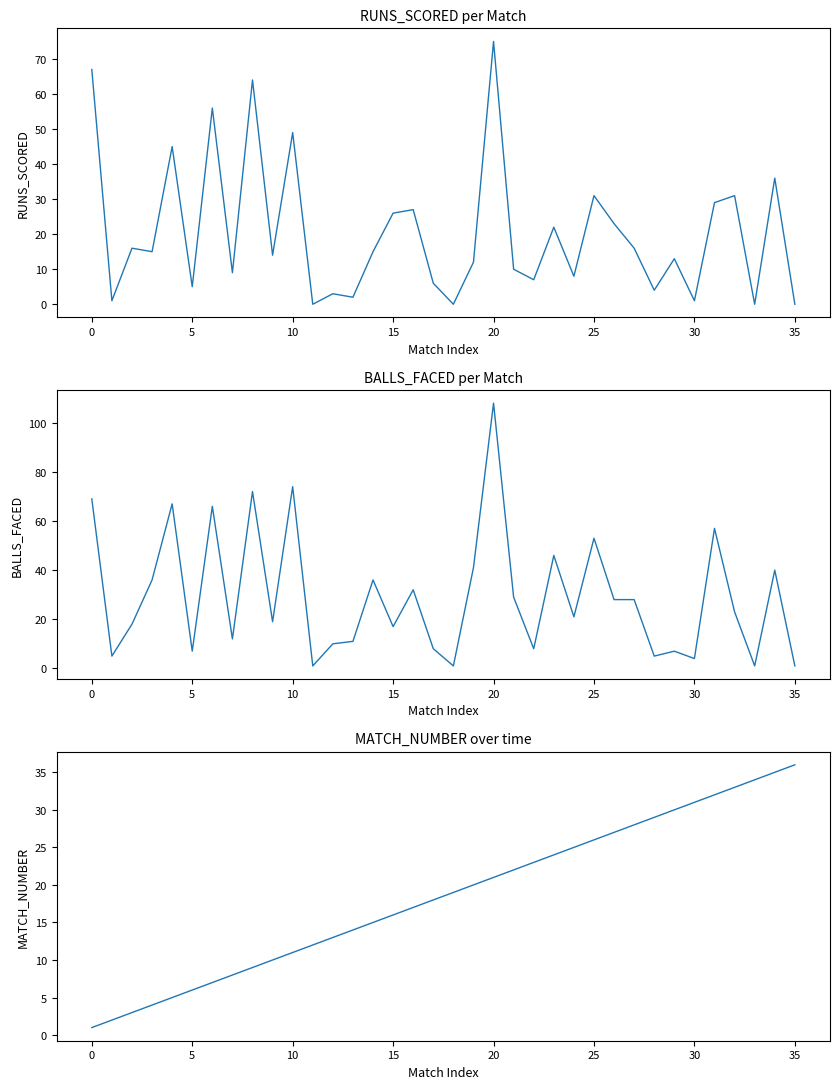

Which series has the largest range (max minus min)?

BALLS_FACED